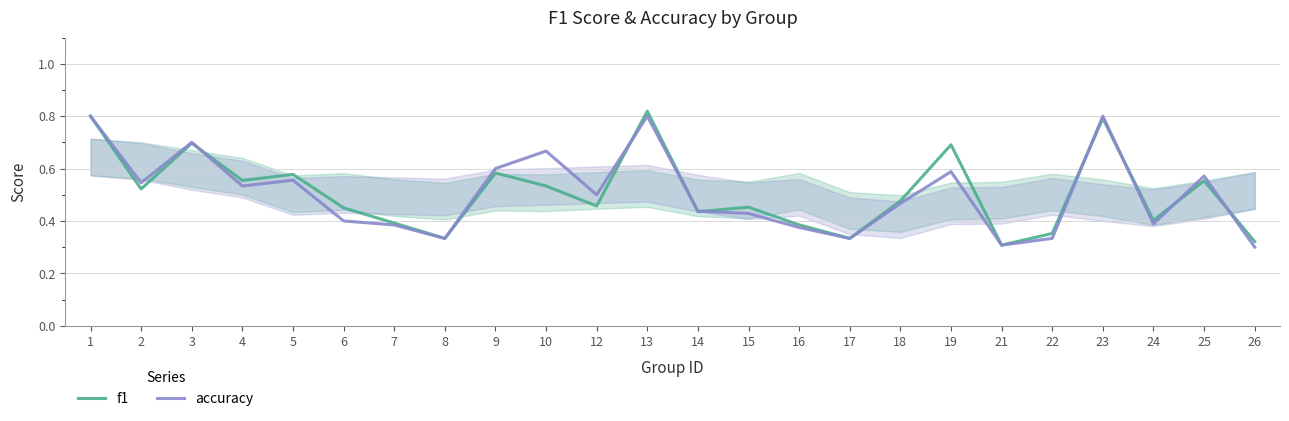

What is the value of the f1 point at the 15th from the left?

0.4